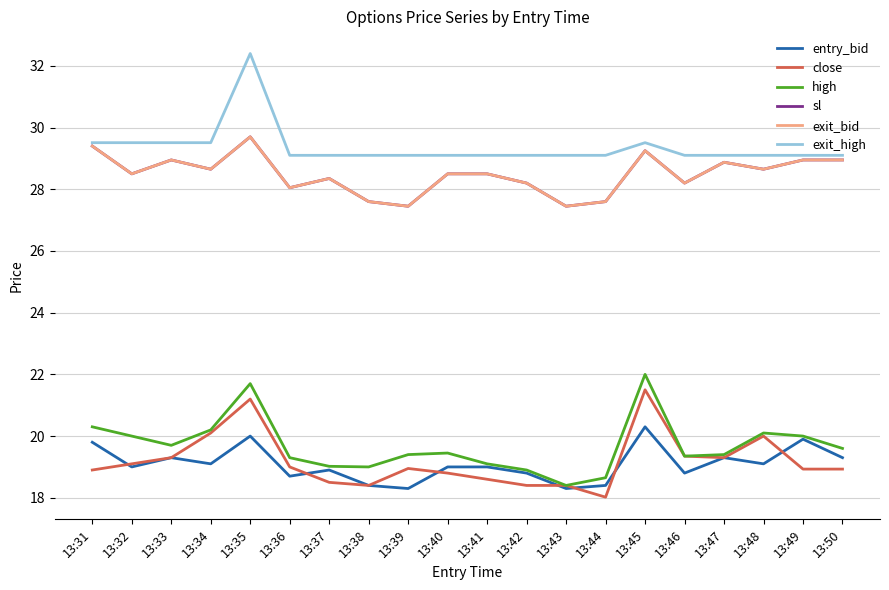

Between 13:39 and 13:36, which is larger?

13:36